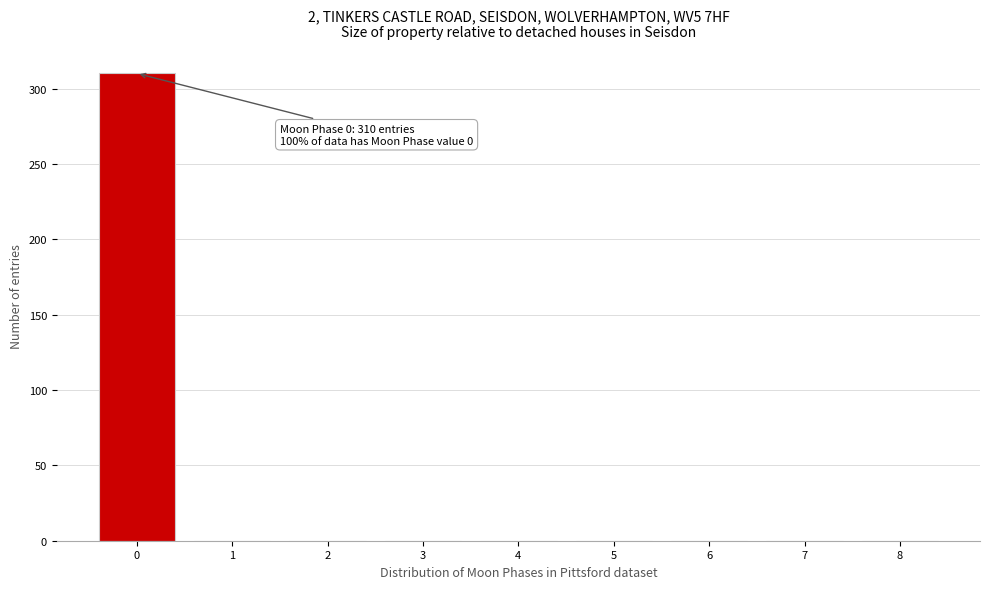

Over which range of the x-axis is the bar tallest?

-0.5 to 0.5